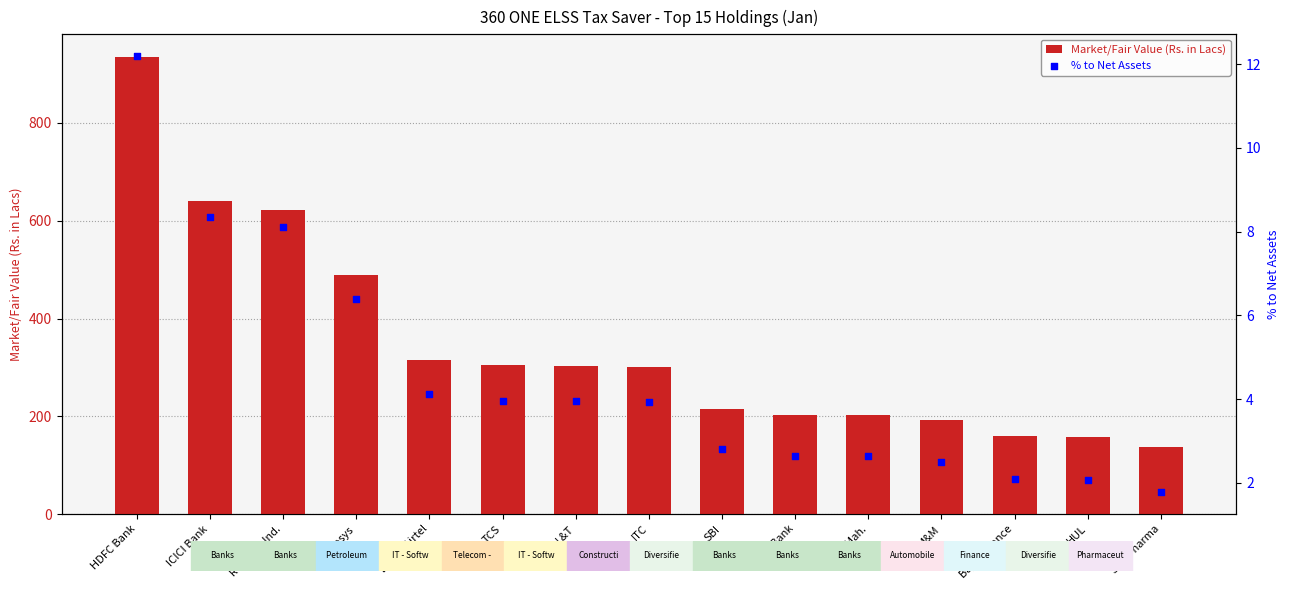

What is the total value across all series at HDFC Bank?

946.8